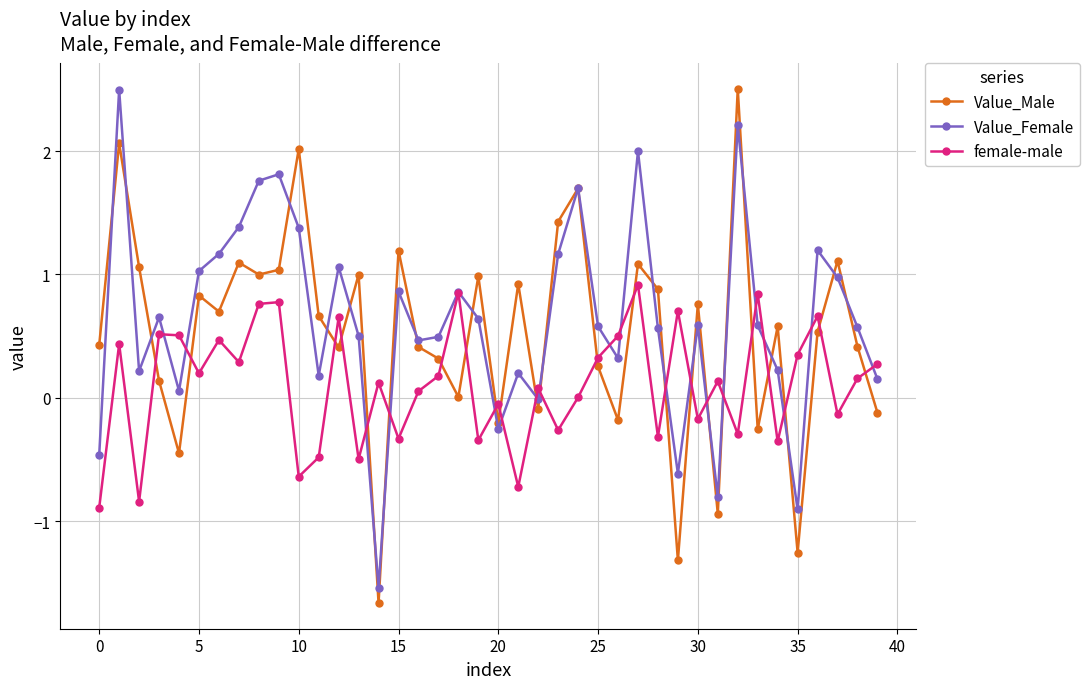

What is the sum of all female-male values?

4.4